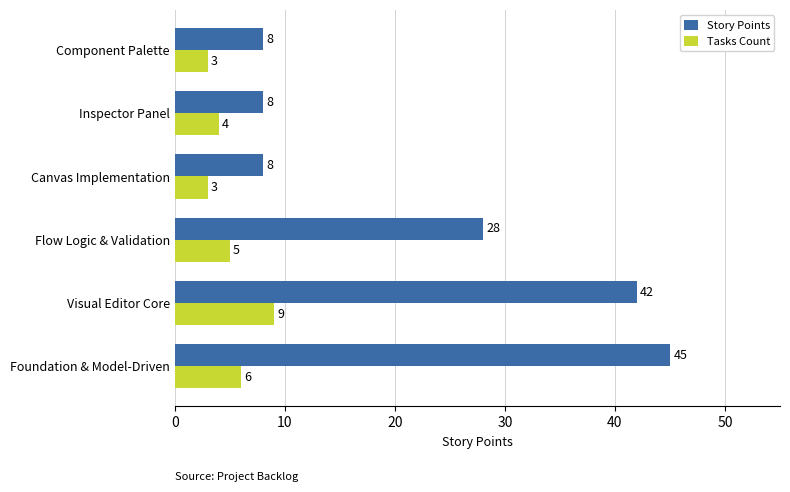

Where is Story Points nearest to the value 26?

Flow Logic & Validation